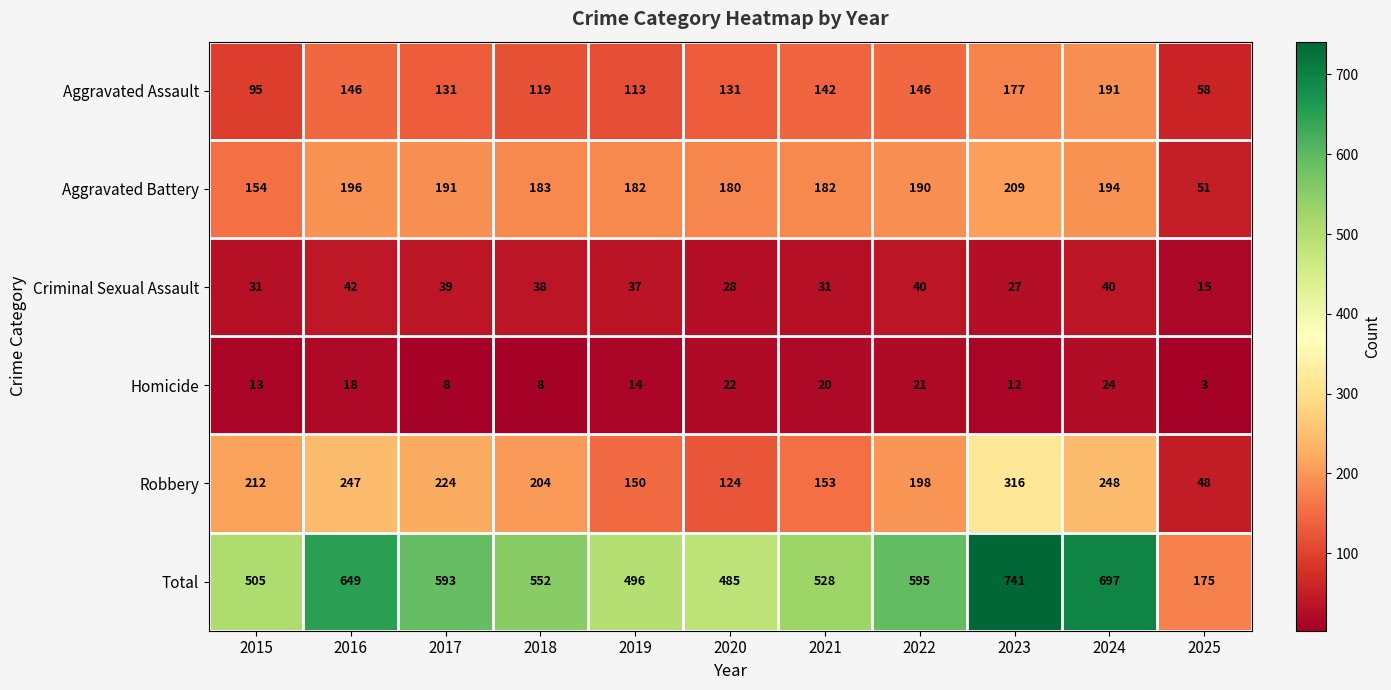

What is the sum of the Total values at 2018 and 2021?

1080